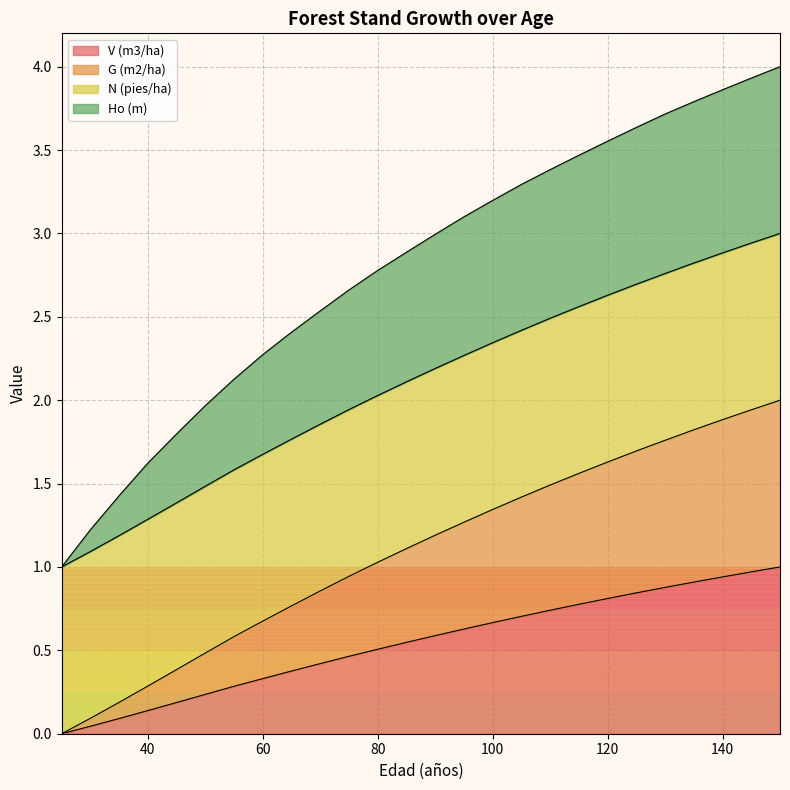

True or false: G (m2/ha) and Ho (m) cross at least once.

False